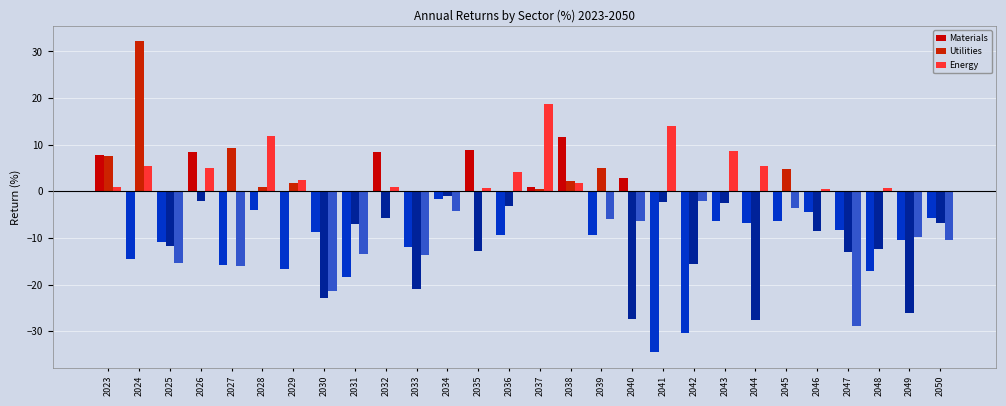

How many categories are shown in the chart?

28